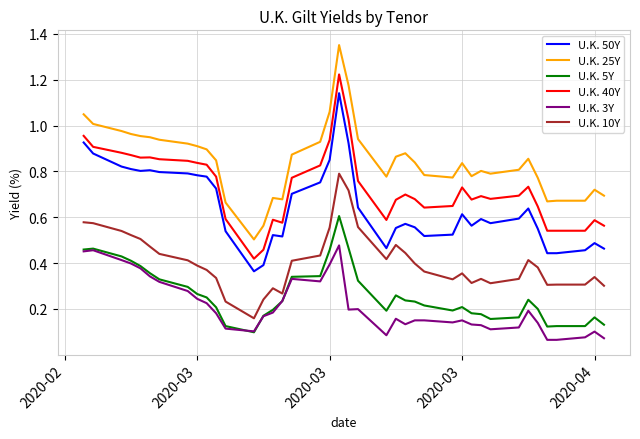

True or false: U.K. 10Y and U.K. 40Y intersect in this chart.

False